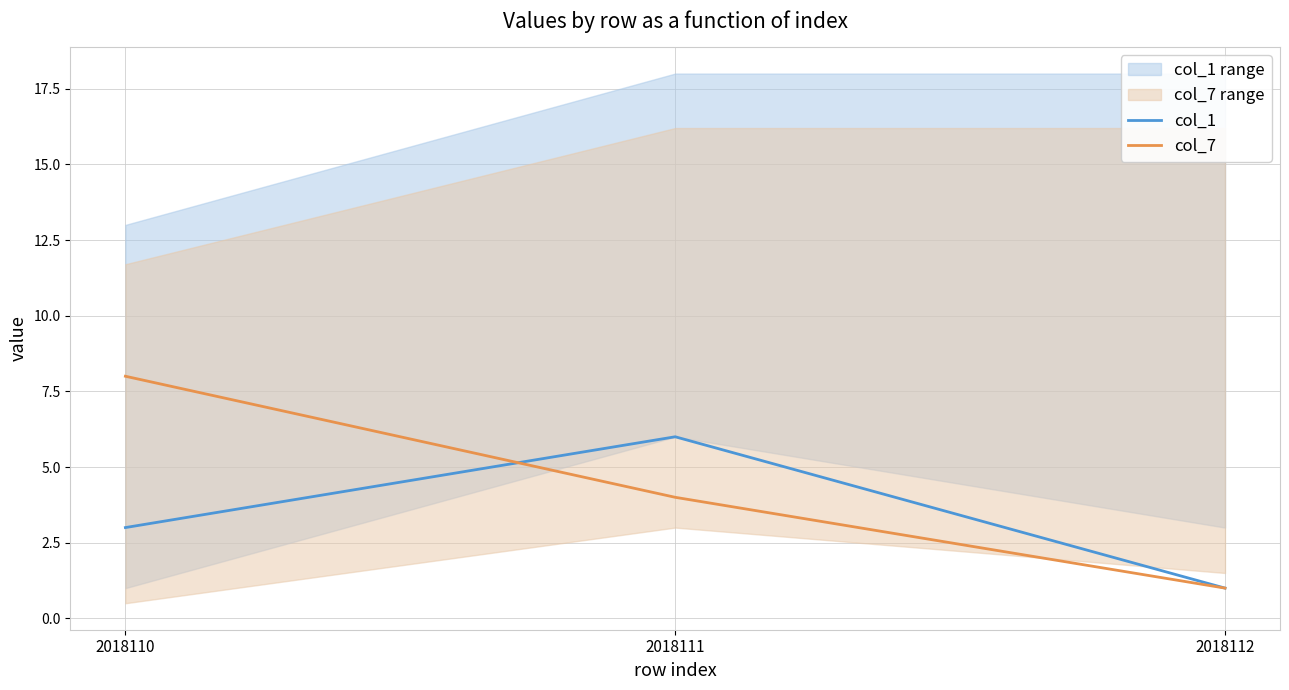

Between 2018110 and 2018112, which is larger?

2018110